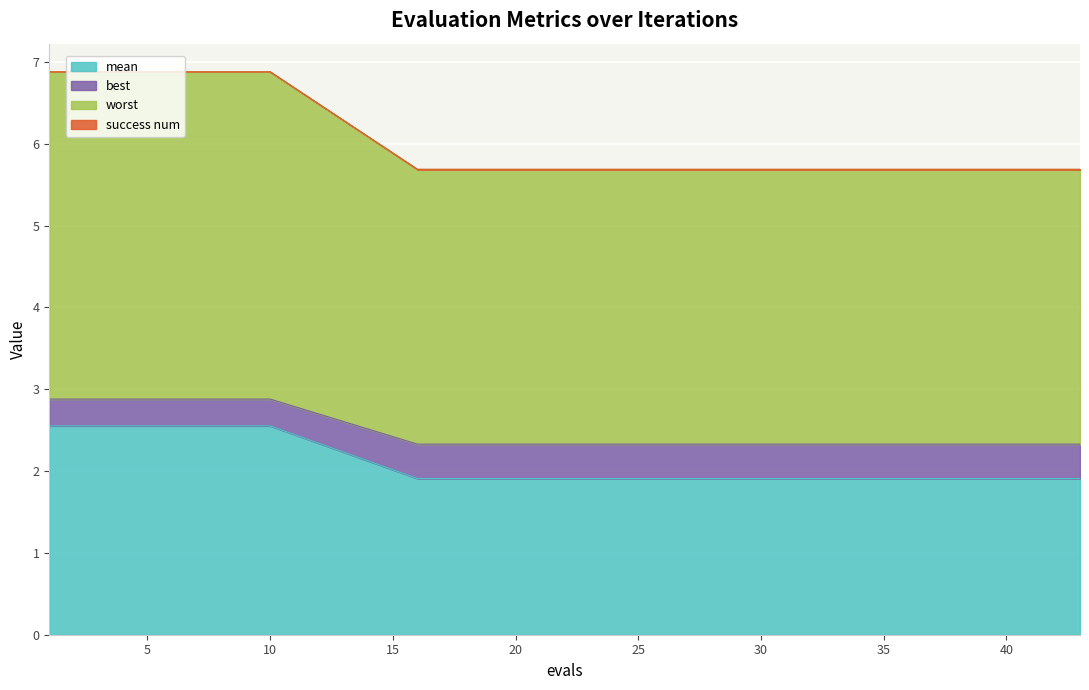

True or false: worst and best intersect in this chart.

False